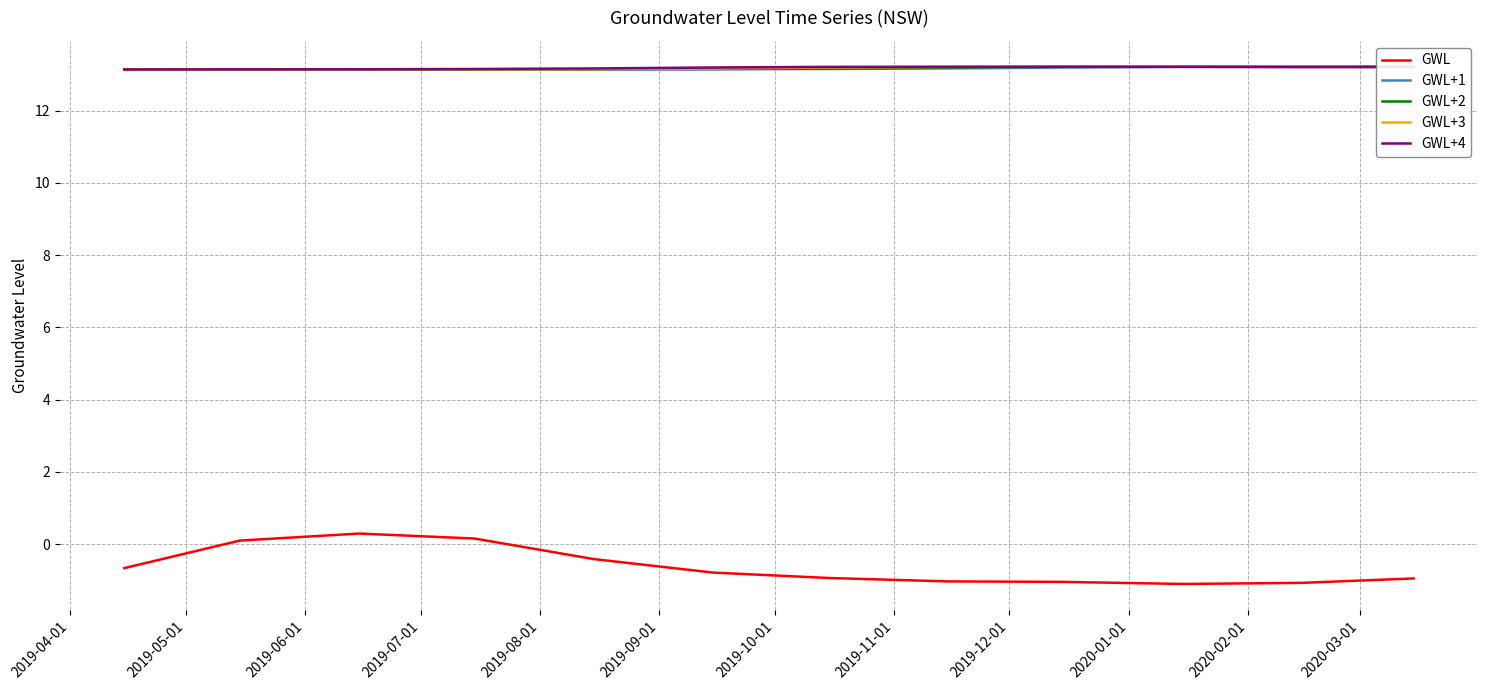

Count the GWL+3 values in the range 13 to 14.

12